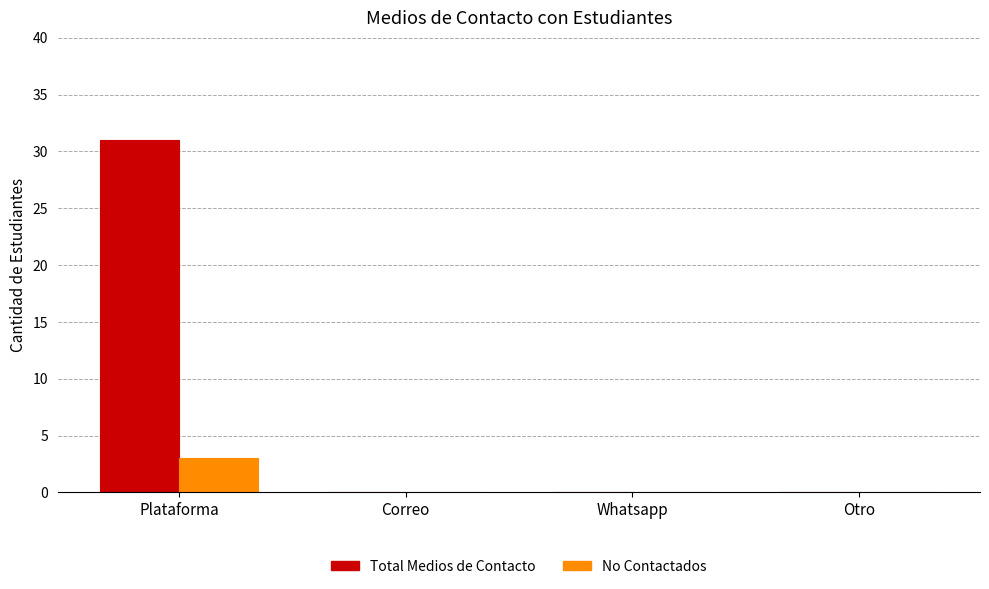

How many series are shown in this chart?

2